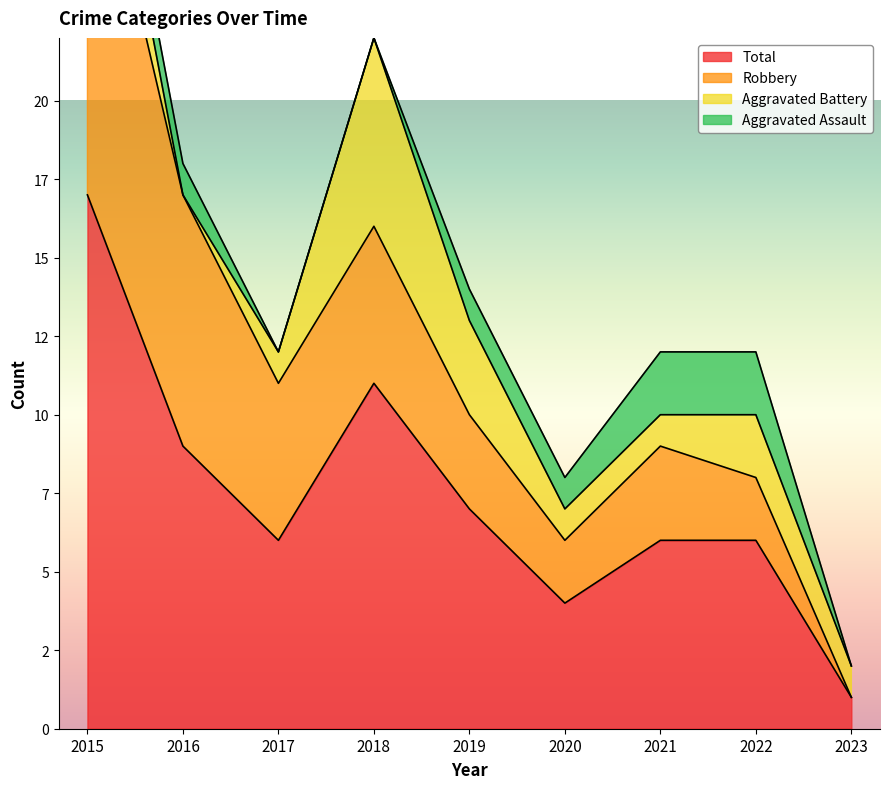

True or false: Aggravated Assault has more than 1 points higher than both neighbors.

False